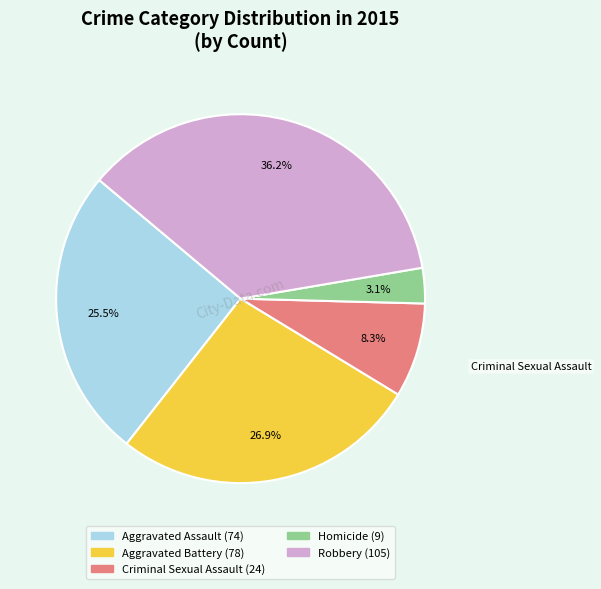

Rank the categories by value from lowest to highest.

Homicide, Criminal Sexual Assault, Aggravated Assault, Aggravated Battery, Robbery